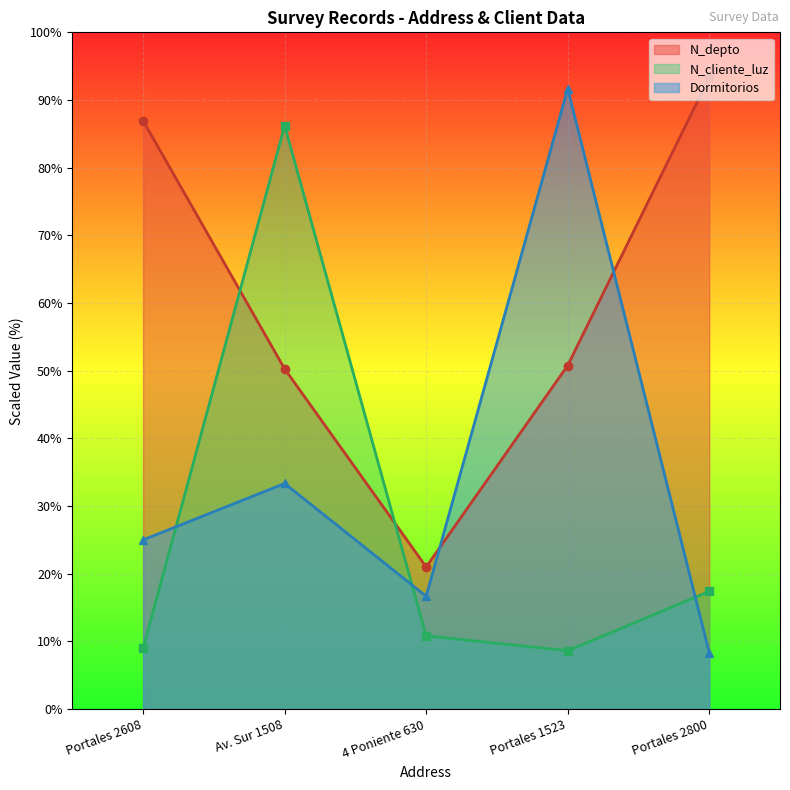

How many lines are shown in the chart?

3